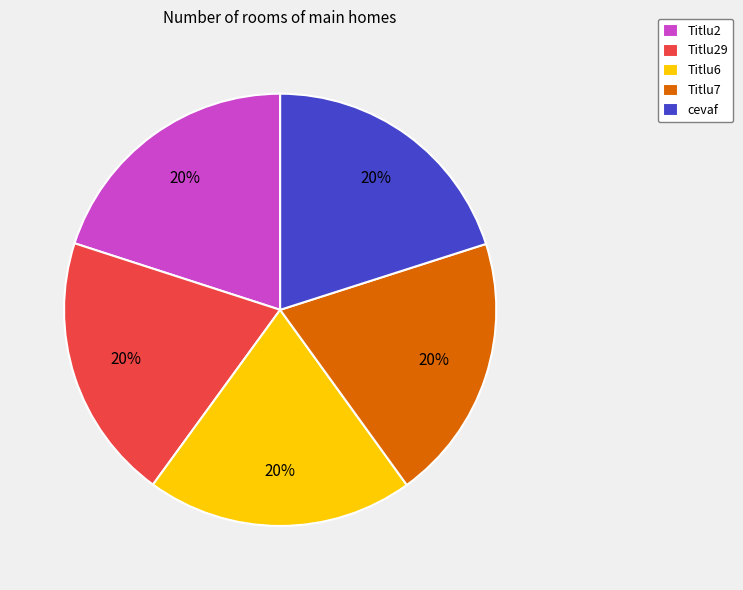

How many slices are in this pie chart?

5